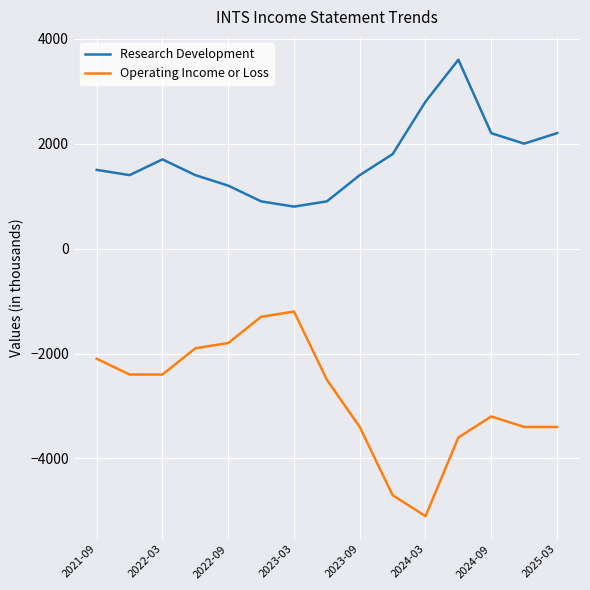

Which series has the largest total across all categories?

Research Development